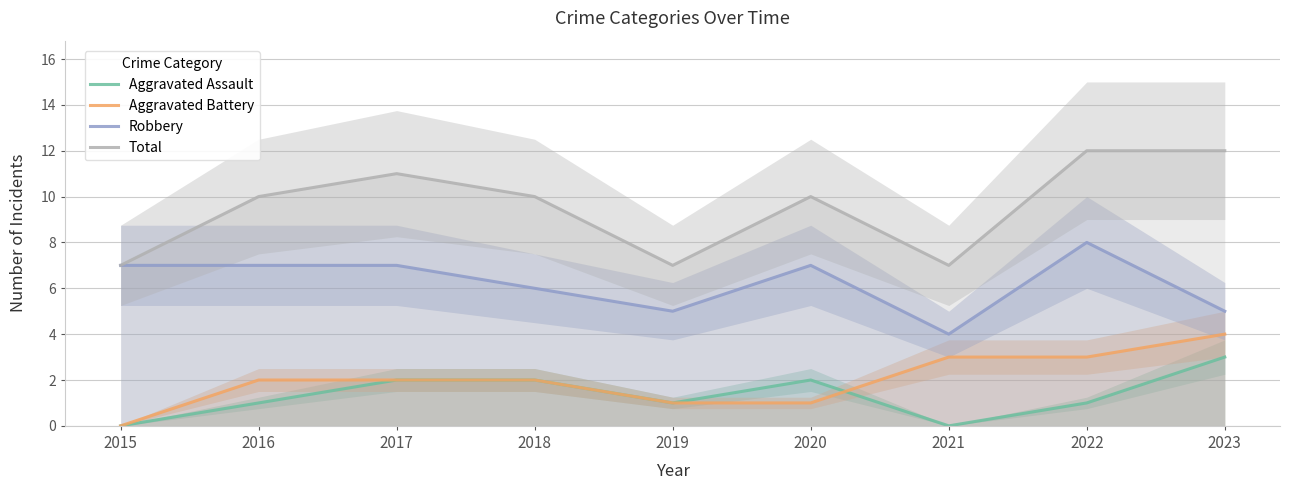

What is the greatest value displayed?

12